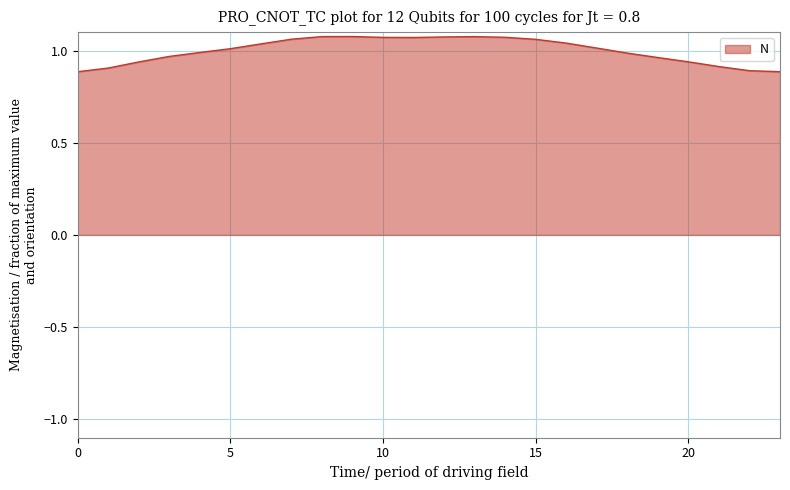

Does the chart display data point markers on the line(s)?

No